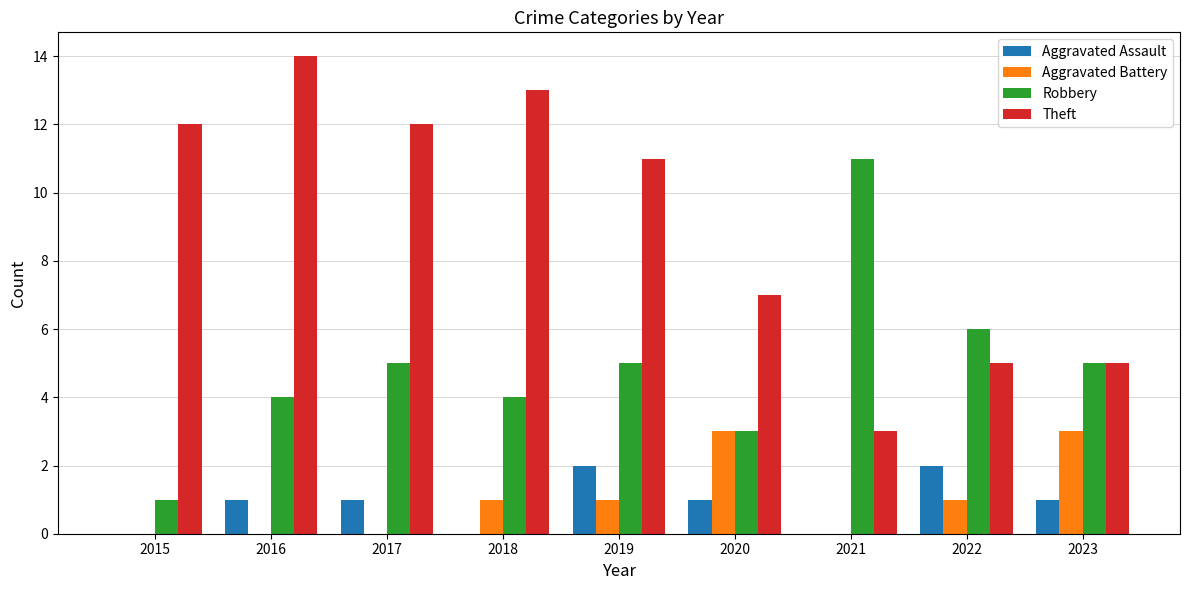

What is the sum of all Theft values?

82